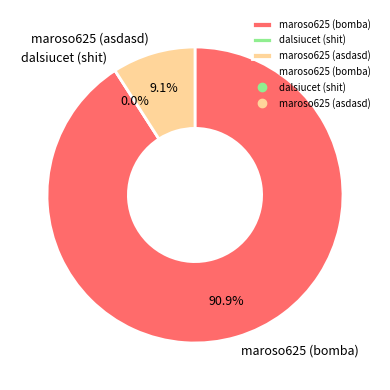

What percentage is NOT represented by maroso625 (asdasd)?

90.9%